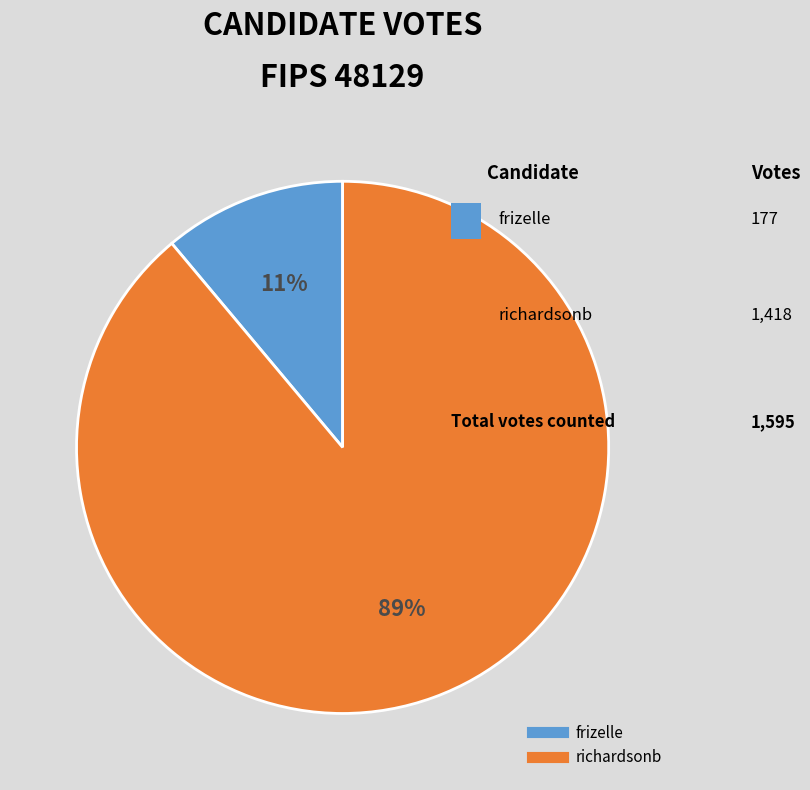

To the nearest percent, what is the combined percentage of frizelle and richardsonb?

100%